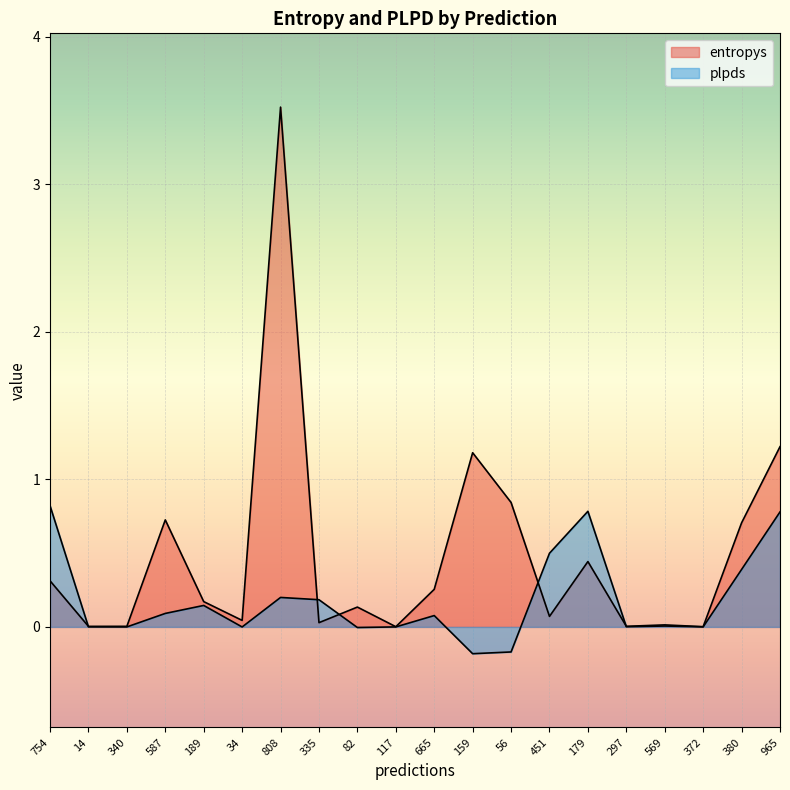

What is the maximum value shown in the chart?

3.5